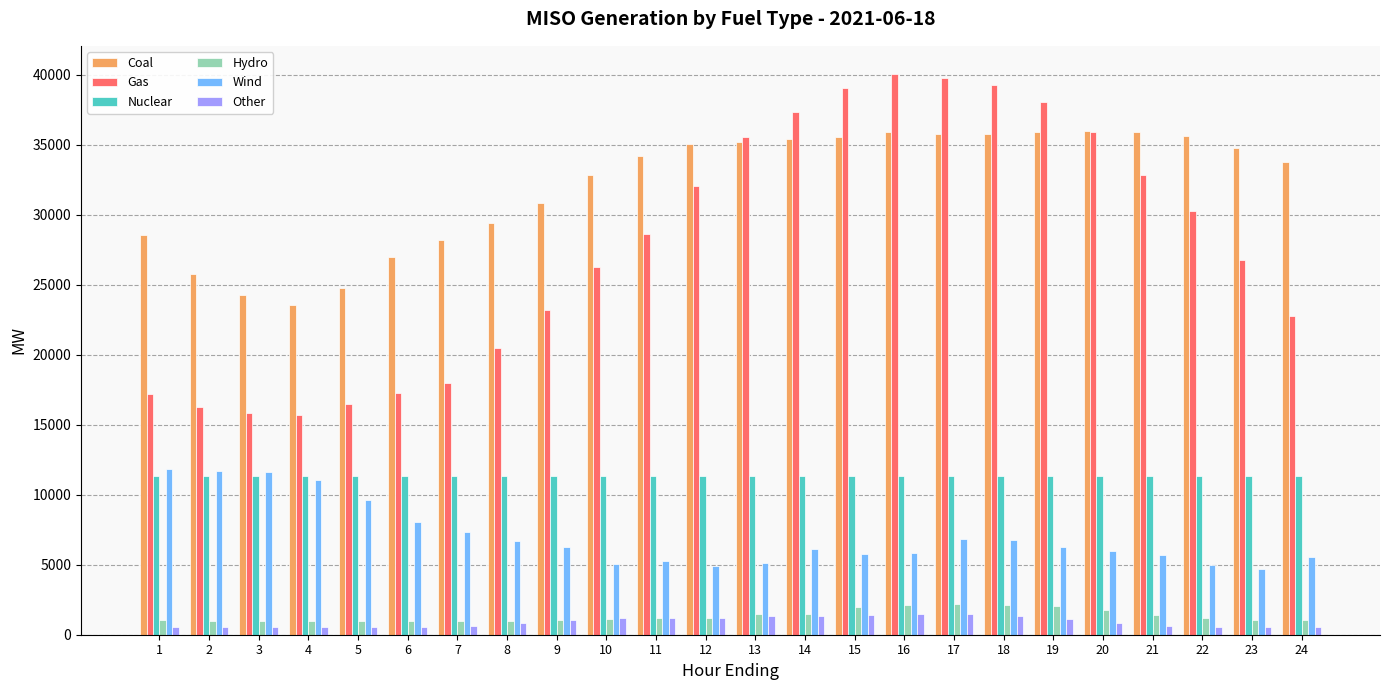

What is the difference between the Other values at 17 and 4?

931.8